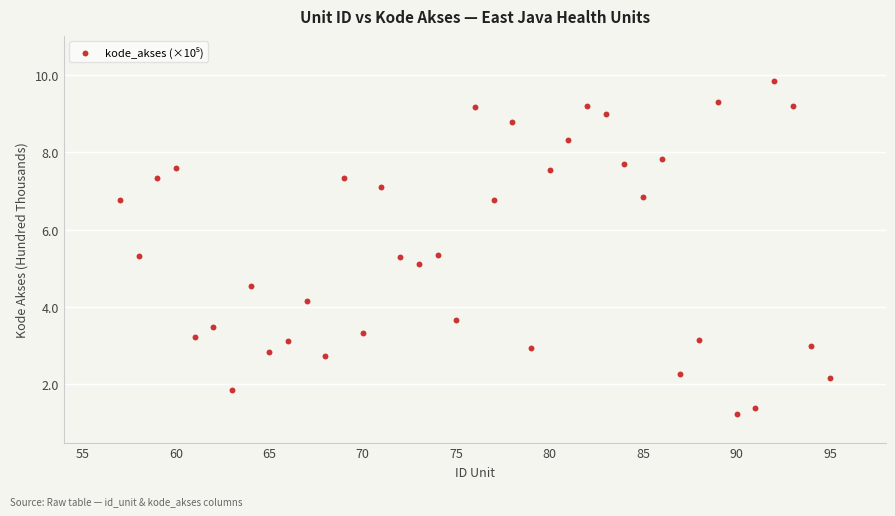

What is the range of Y values (max minus min)?

8.6